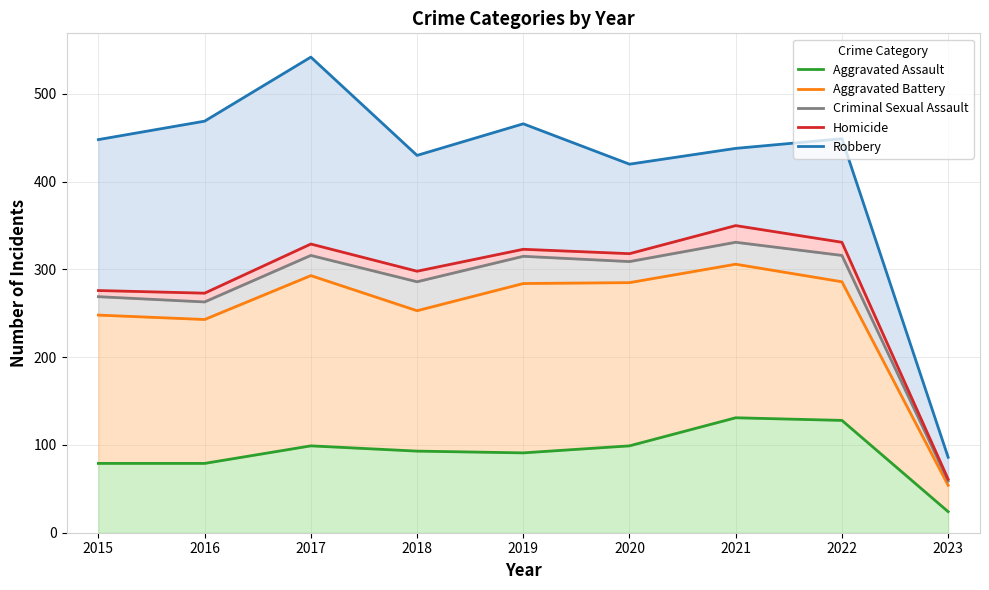

True or false: Robbery and Aggravated Battery cross at least once.

False